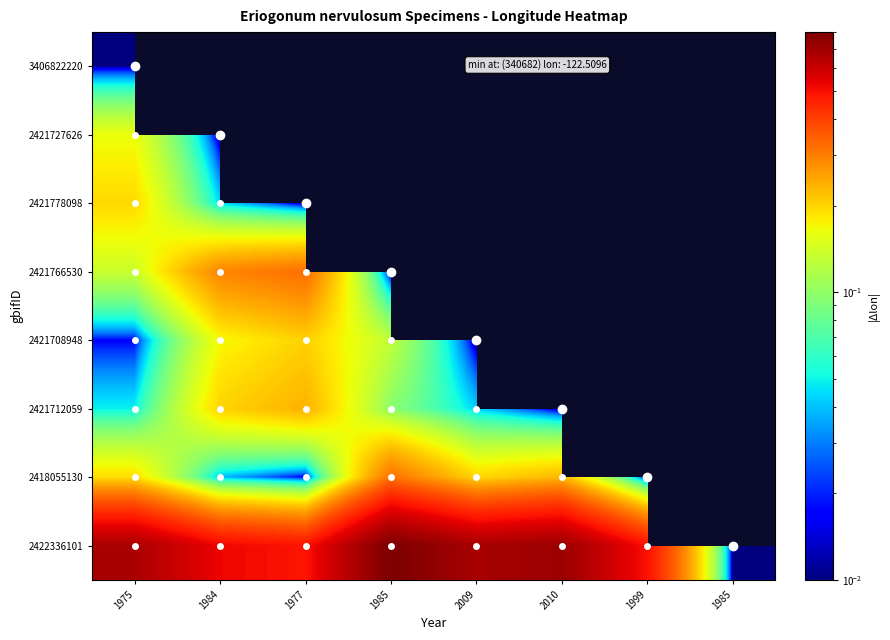

At which category is the sum across all series the highest?

1985